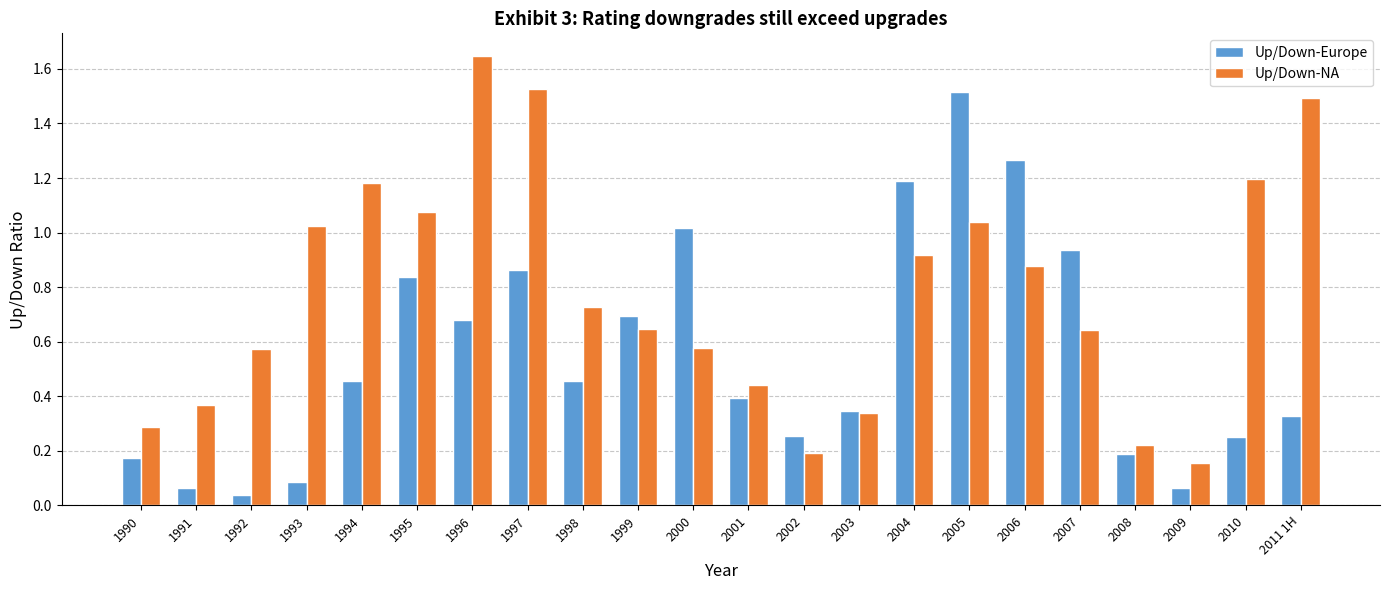

The value of Up/Down-Europe at 1991 is 0.1. True or false?

True